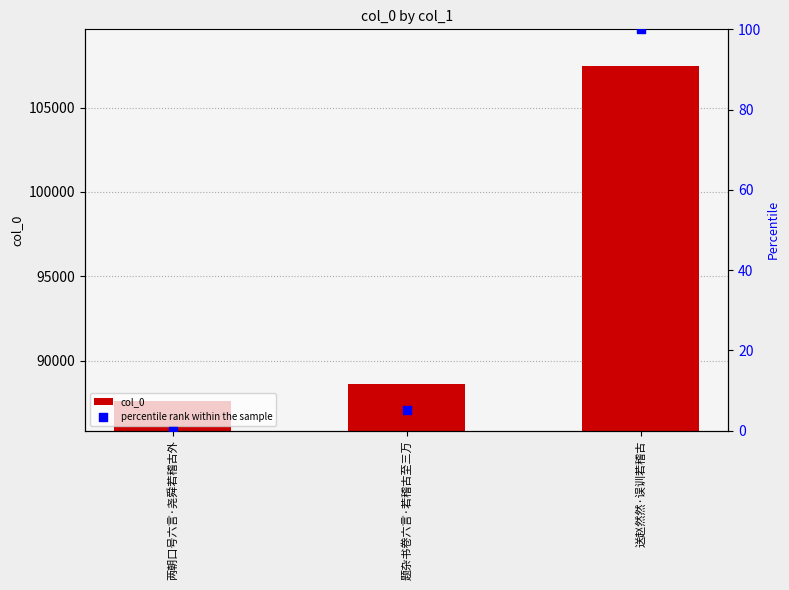

Which series contains the lowest Y value?

percentile rank within the sample